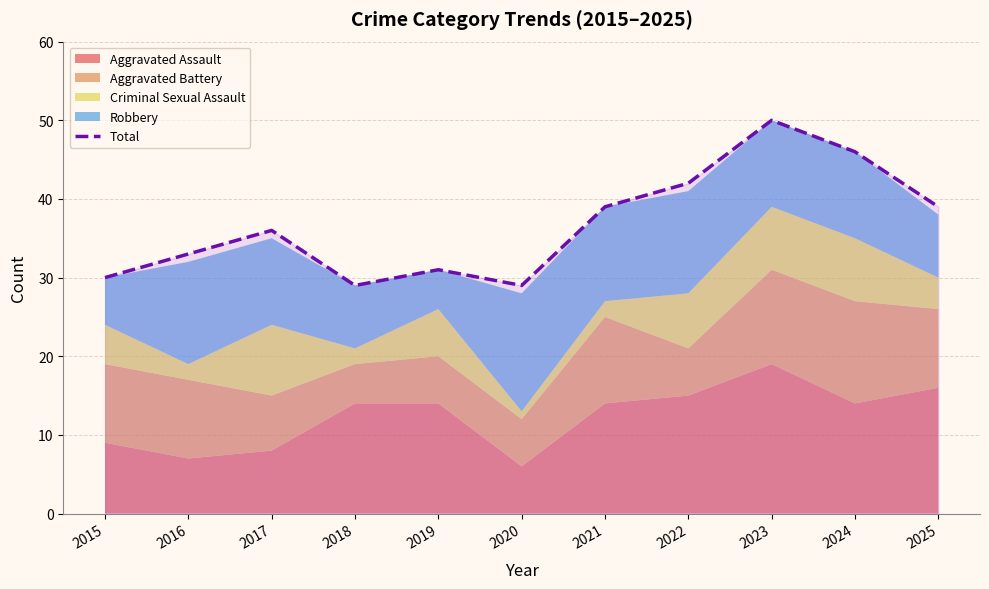

Reading left to right, what are all the values shown in this chart?

30	33	36	29	31	29	39	42	50	46	39